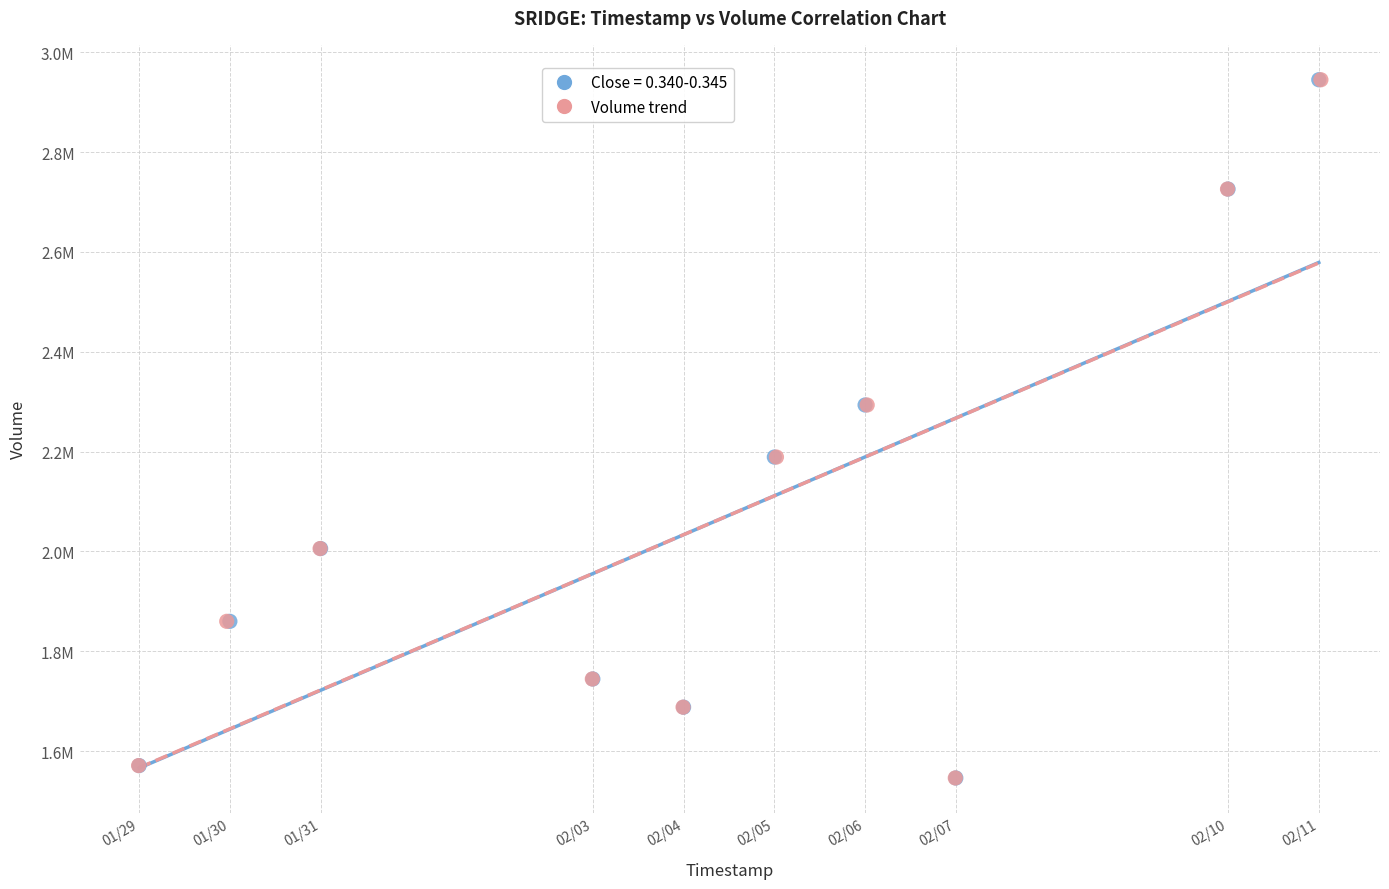

What are all the series names shown in the legend?

Close = 0.340-0.345, Volume trend